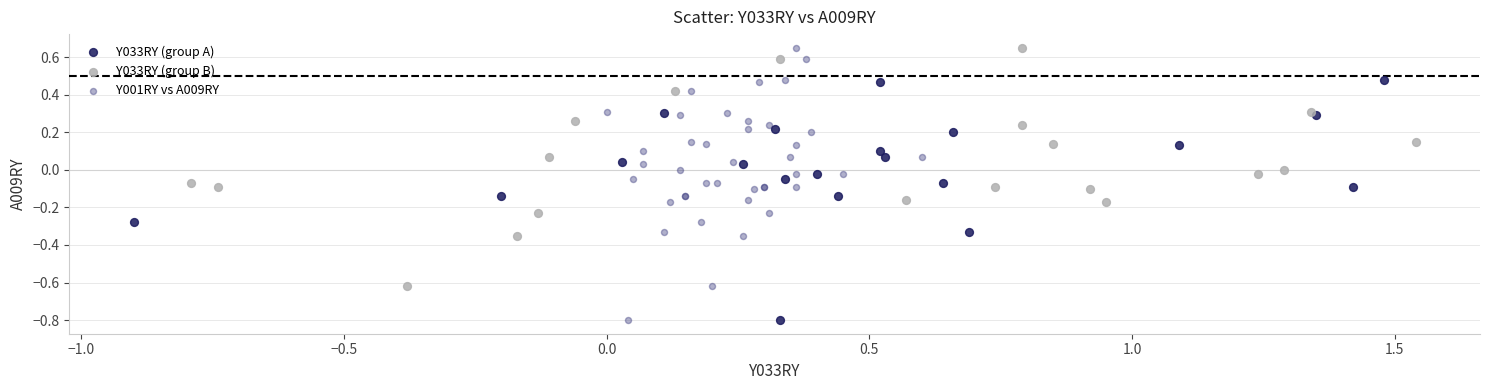

Which series has the widest spread of Y values?

Y001RY vs A009RY